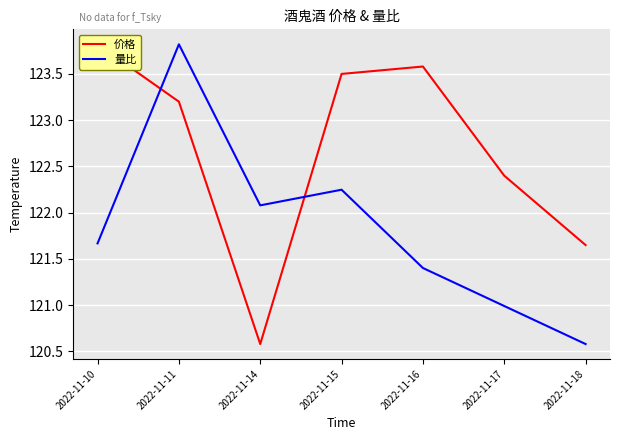

What is the maximum value for 量比?

123.8